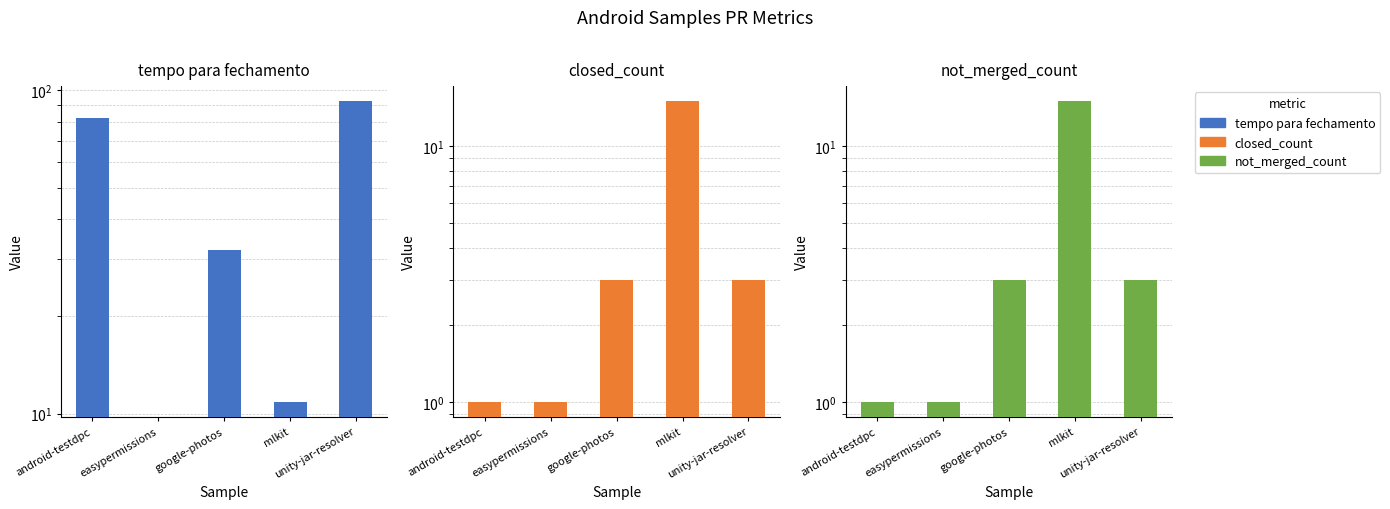

Reading left to right, what are all the values shown in this chart?

tempo para fechamento: android-testdpc=82.0	easypermissions=0.0	google-photos=32.0	mlkit=10.9	unity-jar-resolver=92.7
closed_count: android-testdpc=1.0	easypermissions=1.0	google-photos=3.0	mlkit=15.0	unity-jar-resolver=3.0
not_merged_count: android-testdpc=1.0	easypermissions=1.0	google-photos=3.0	mlkit=15.0	unity-jar-resolver=3.0